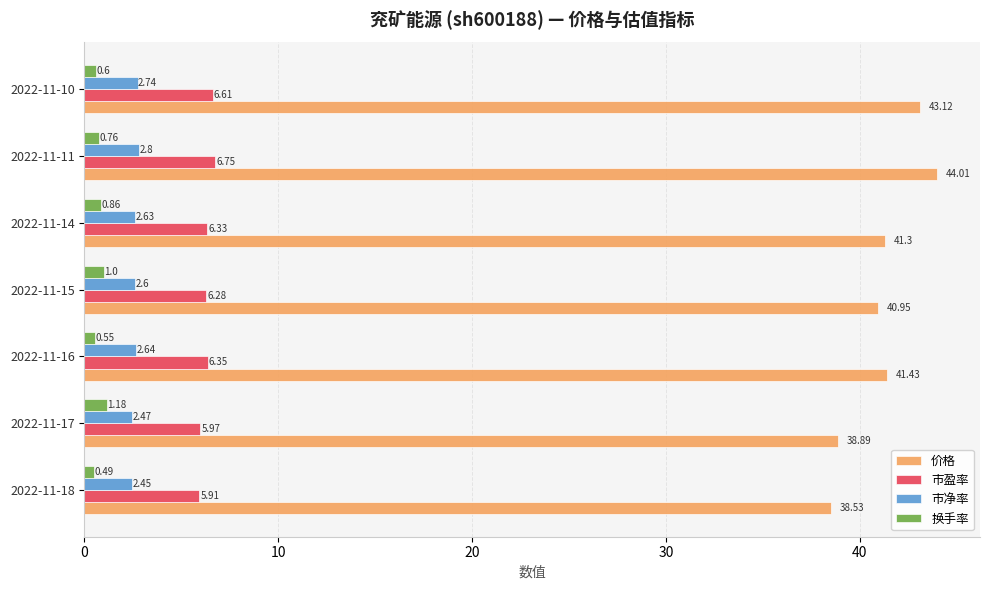

At which category is the sum across all series the highest?

2022-11-11